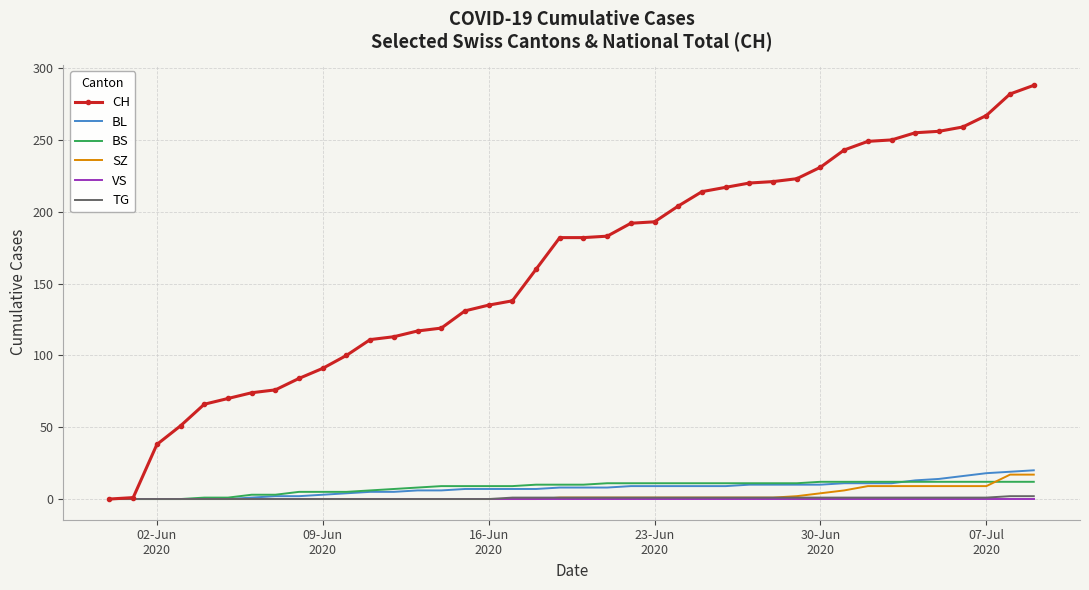

What is the difference between the maximum and second lowest values in the BL series?

20